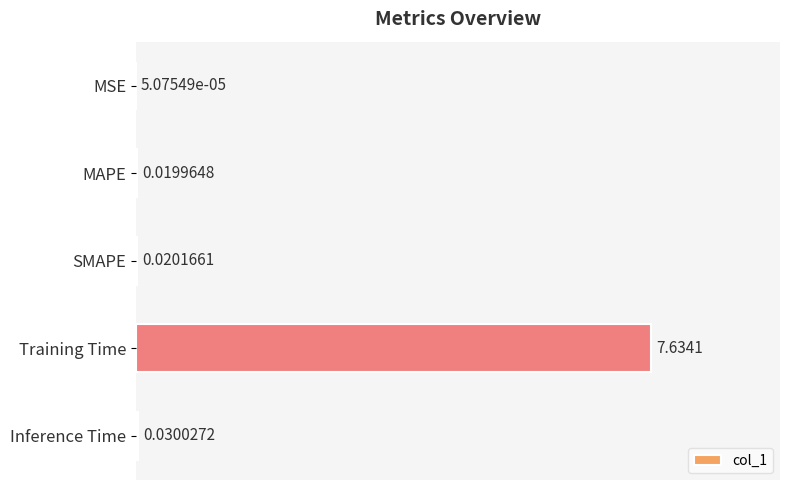

At which category does the chart reach its peak across all series?

Training Time